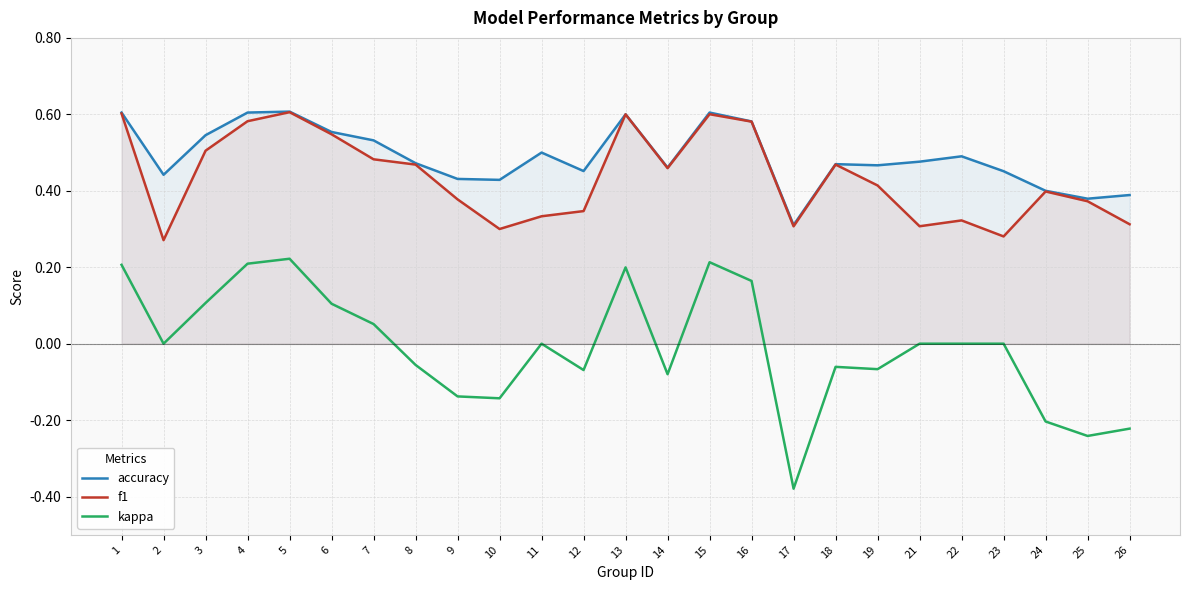

Where is the first local minimum for kappa?

2